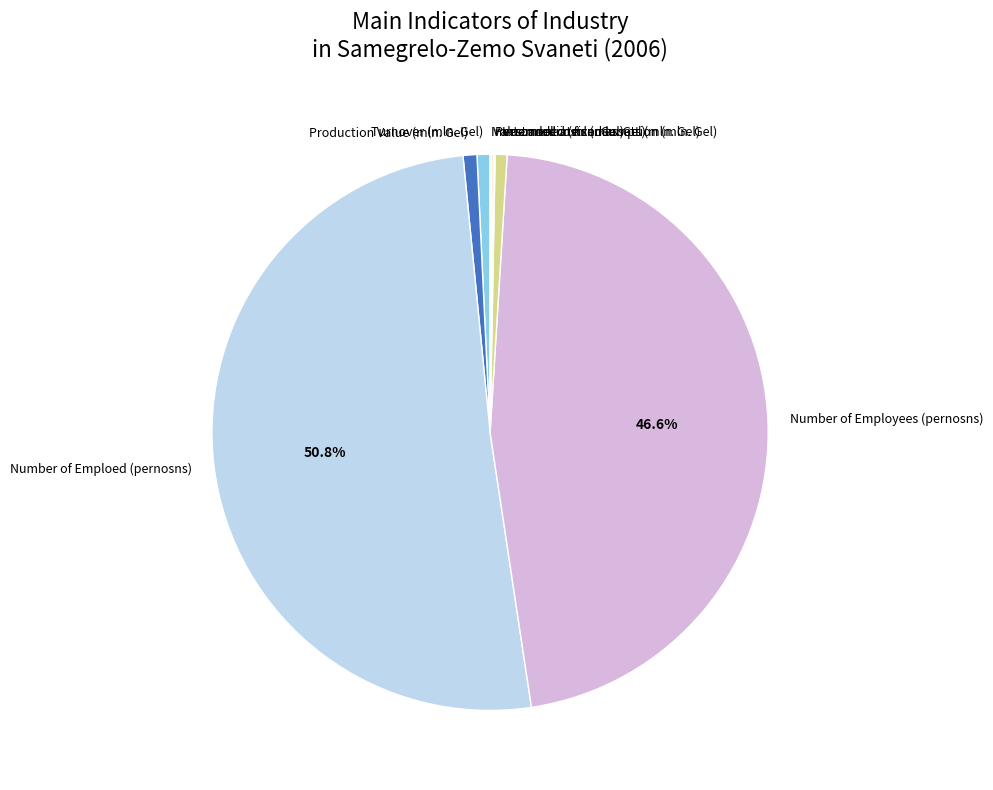

Which category has the biggest portion of the pie?

Number of Emploed (pernosns)